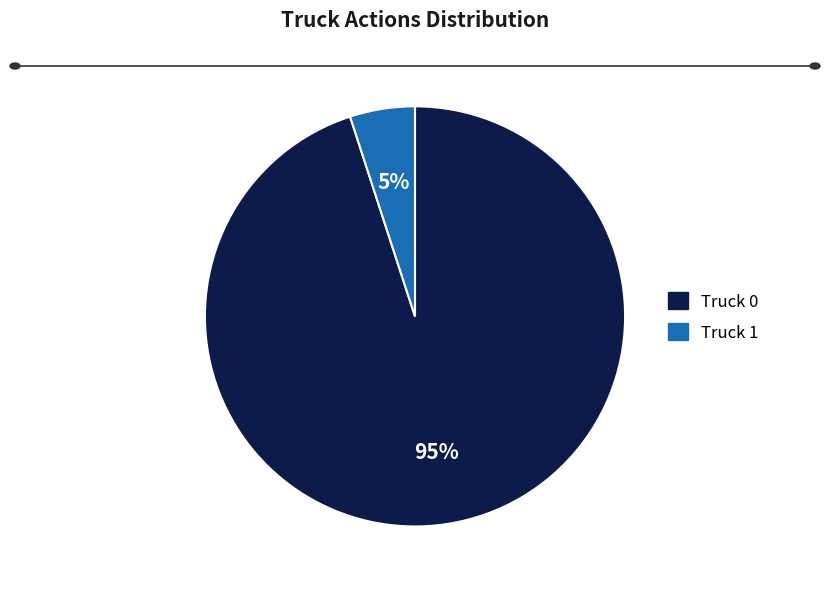

Is the sum of Truck 1 and Truck 0 greater than half?

Yes